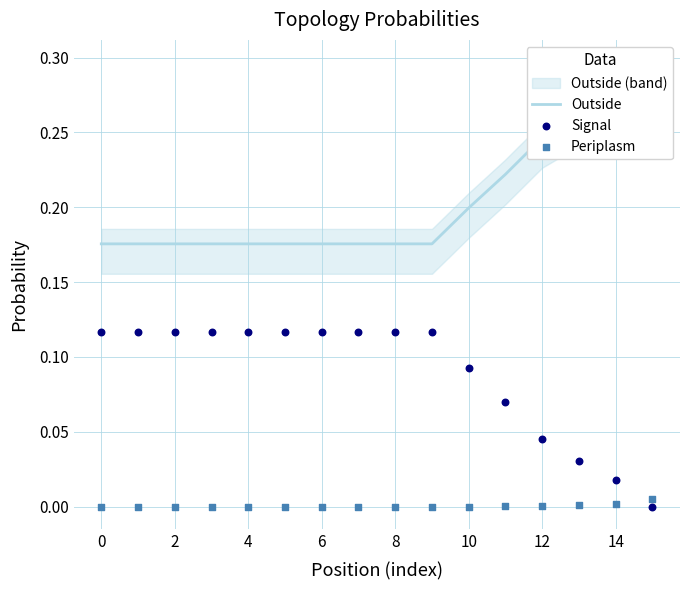

At which category is the sum across all series the highest?

11